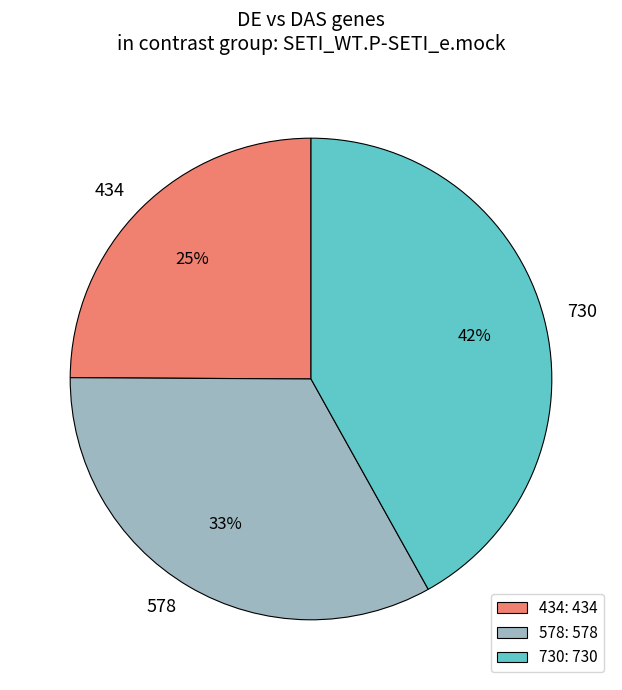

Which category has the smallest portion of the pie?

434